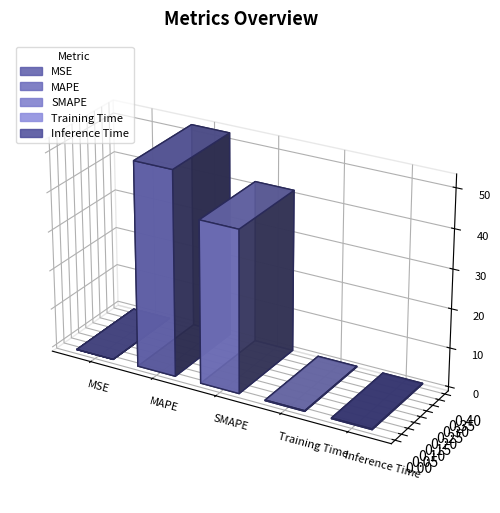

How many bars are there in total?

5